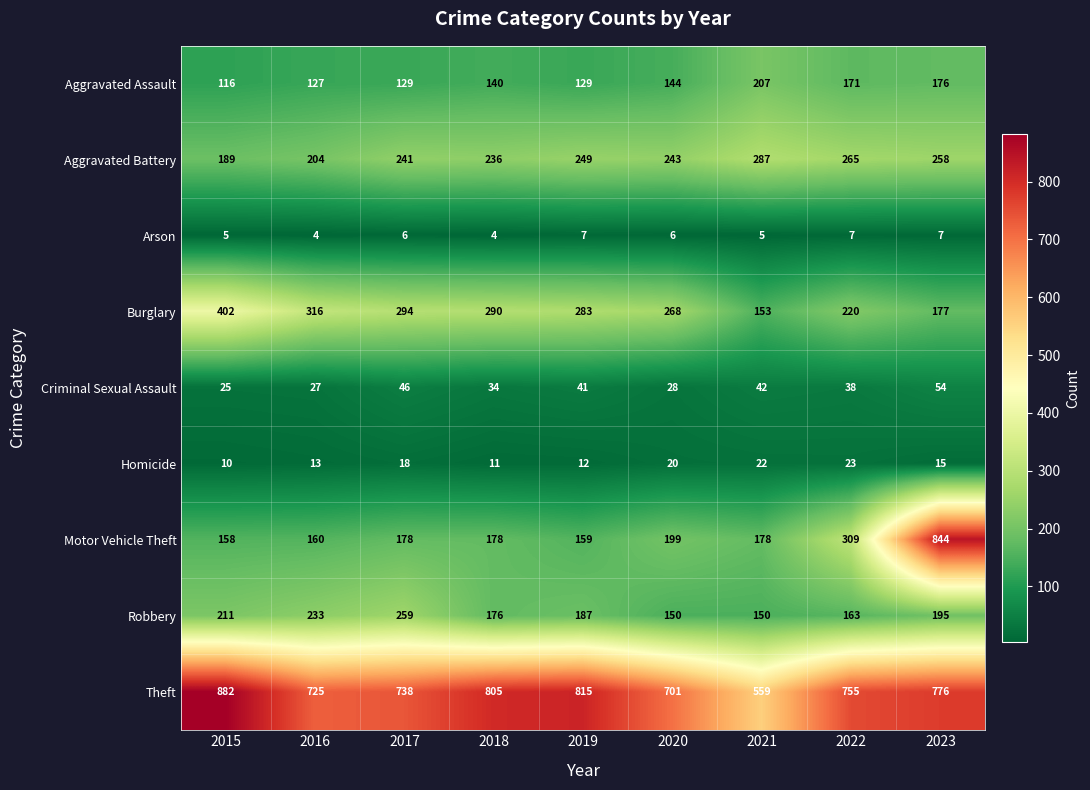

Which series has the largest range (max minus min)?

Motor Vehicle Theft